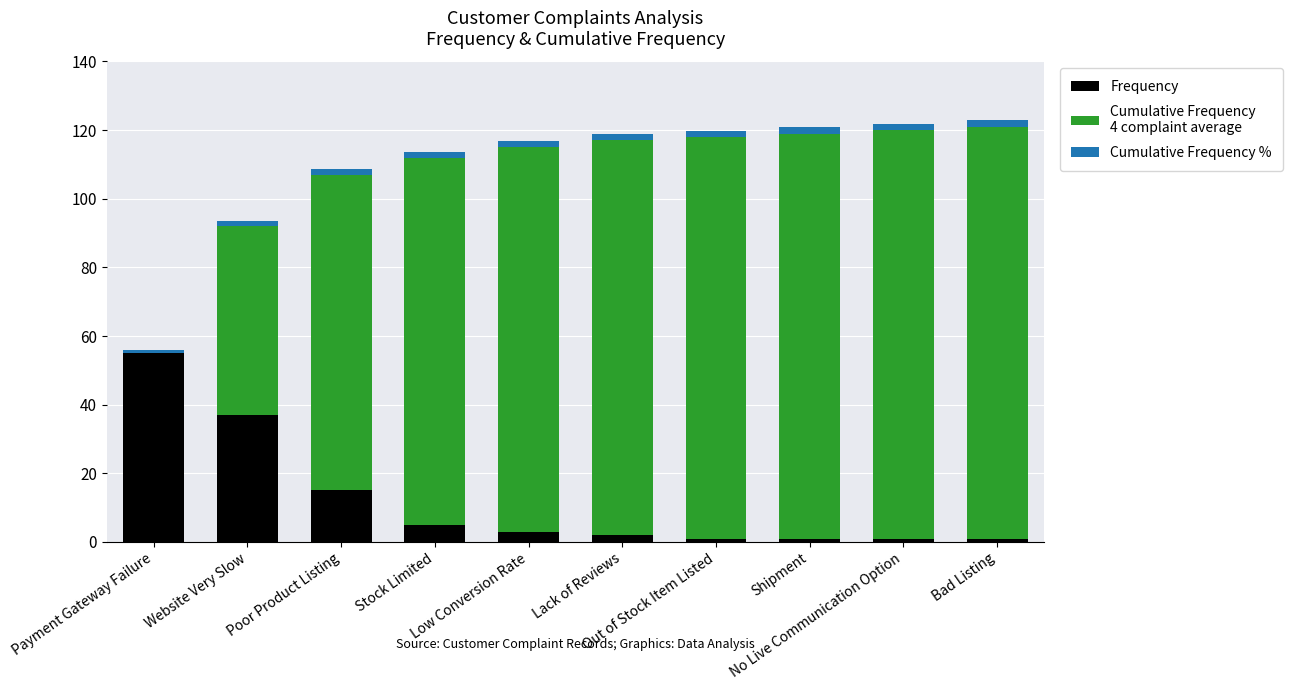

Count the number of data series in this chart.

3